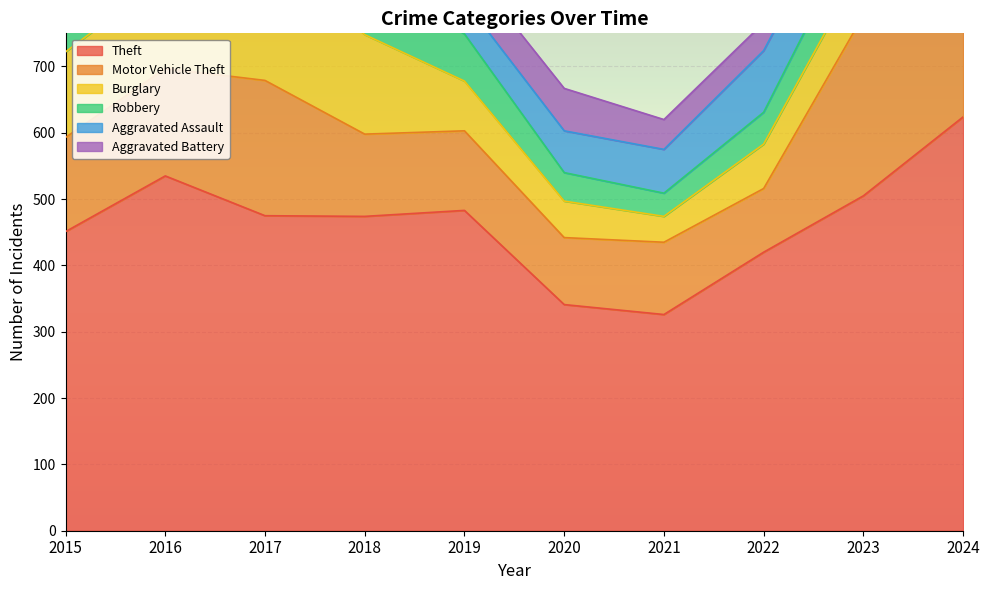

Which has a higher value, 2018 or 2019?

2019